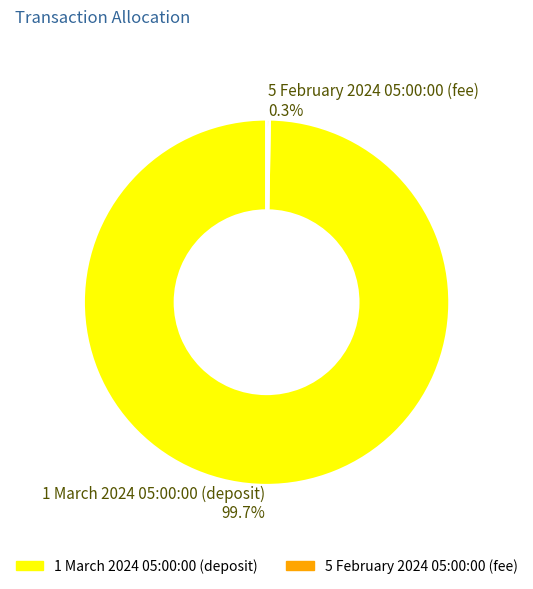

Is there a majority slice in this chart?

Yes